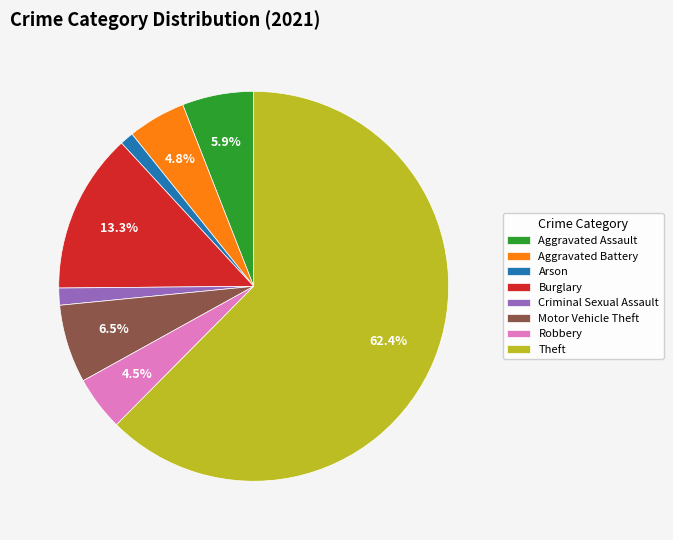

How many slices are in this pie chart?

8